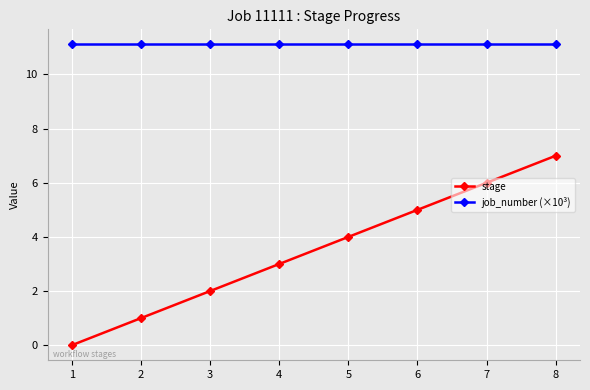

How many values in stage are above zero?

7